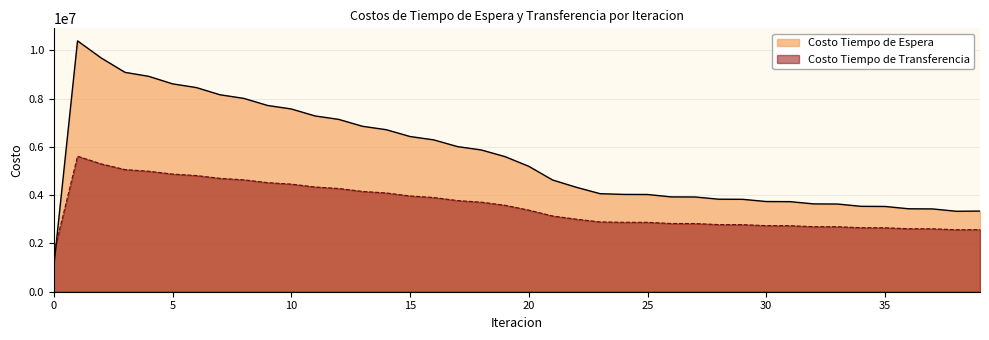

Which category has the highest value across all series?

1